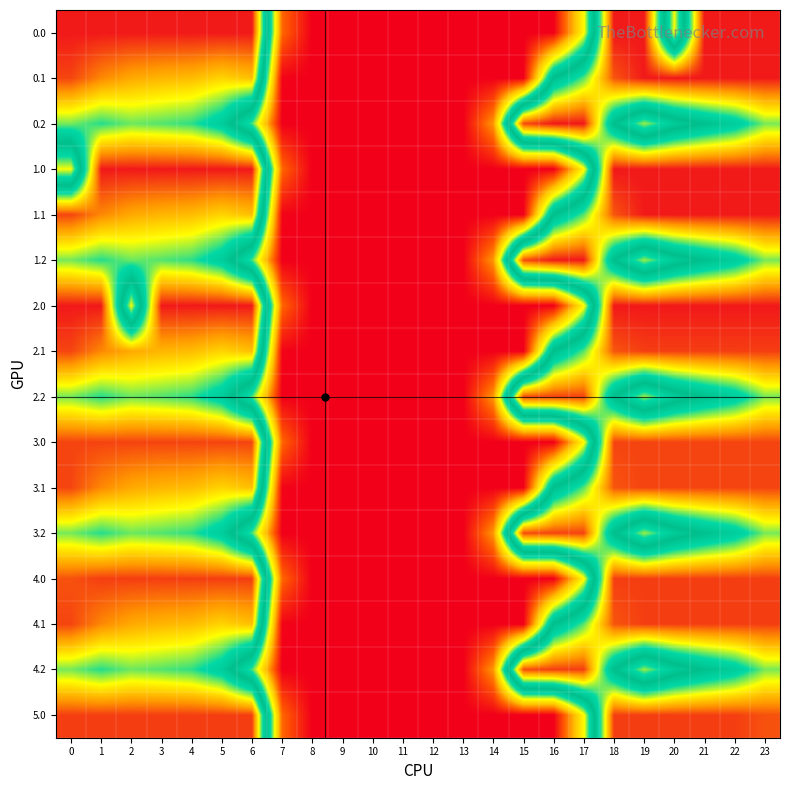

Which category has the lowest value across all series?

8